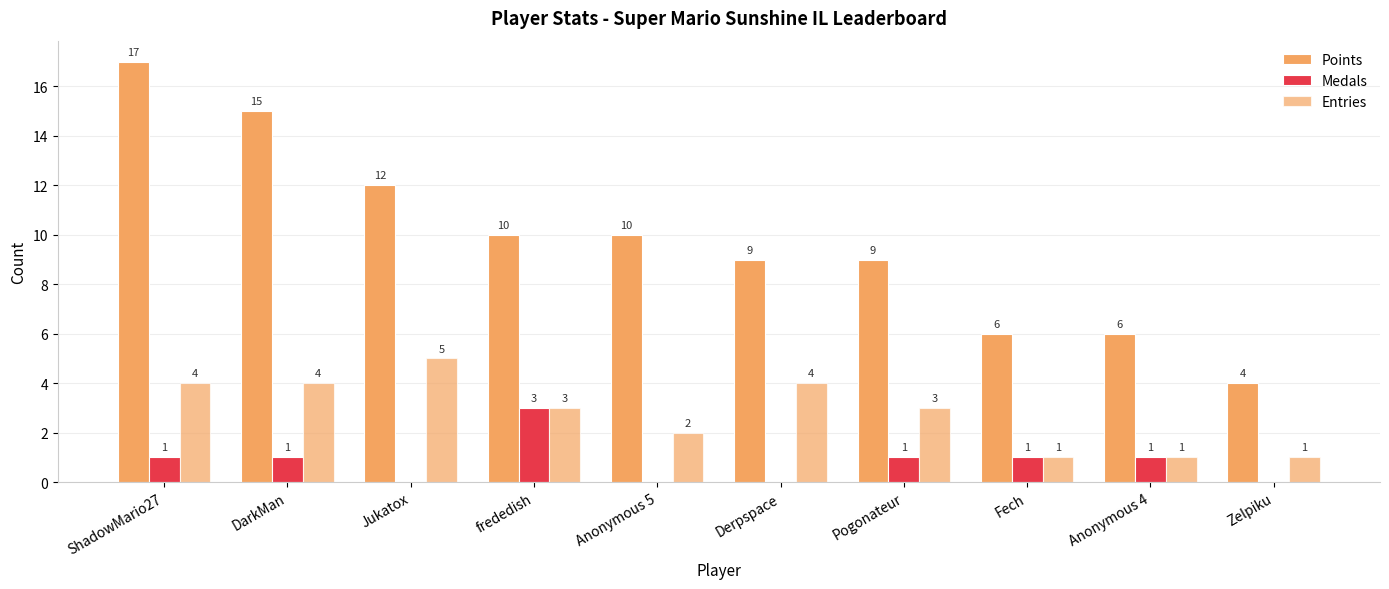

How many groups of bars are there?

10